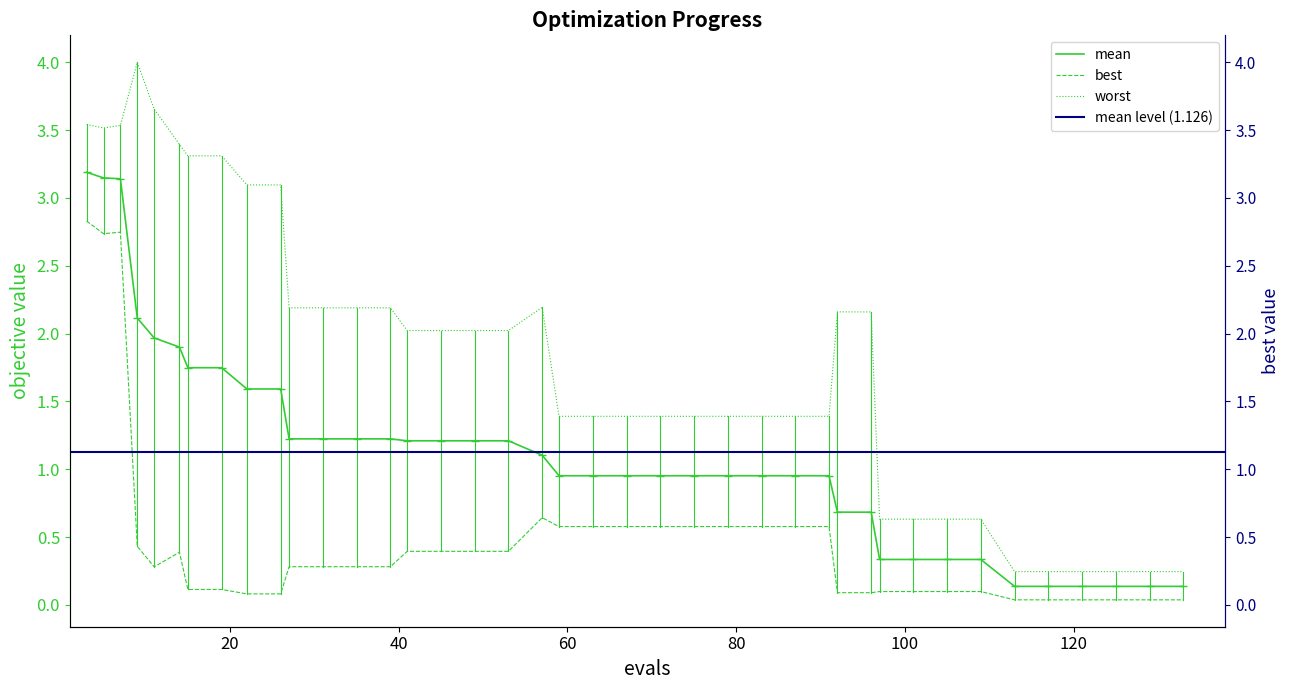

Count the number of categories in the chart.

40